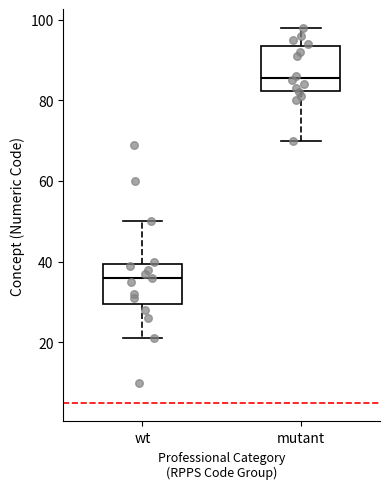

Where is the upper edge of the box for mutant on the y-axis? The values are not printed on the chart, so give them approximately, as read against the axis.

94